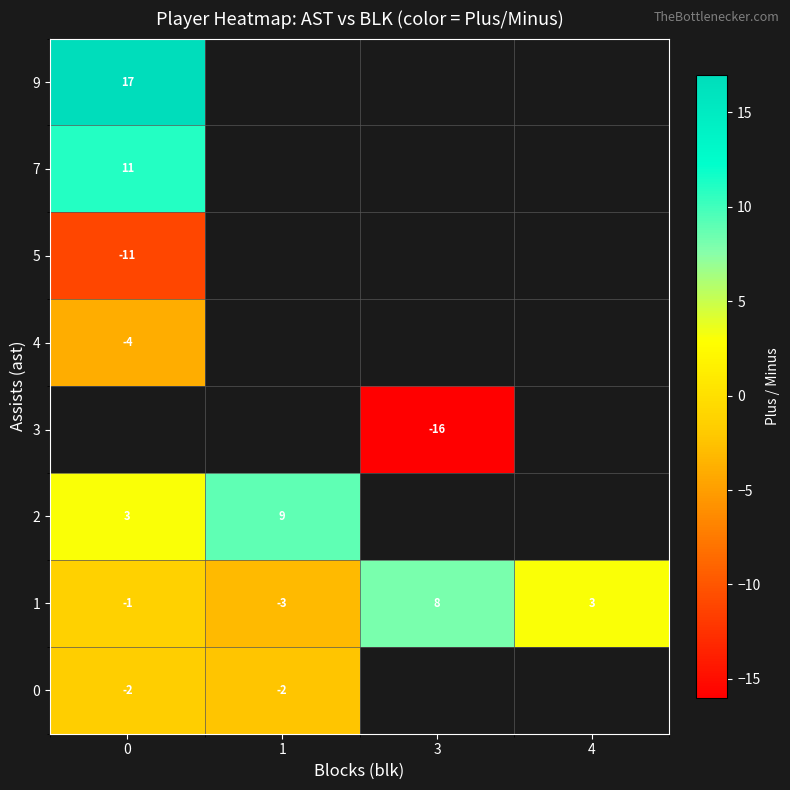

Is the value of 2 at 4 greater than the value of 7 at 3?

No